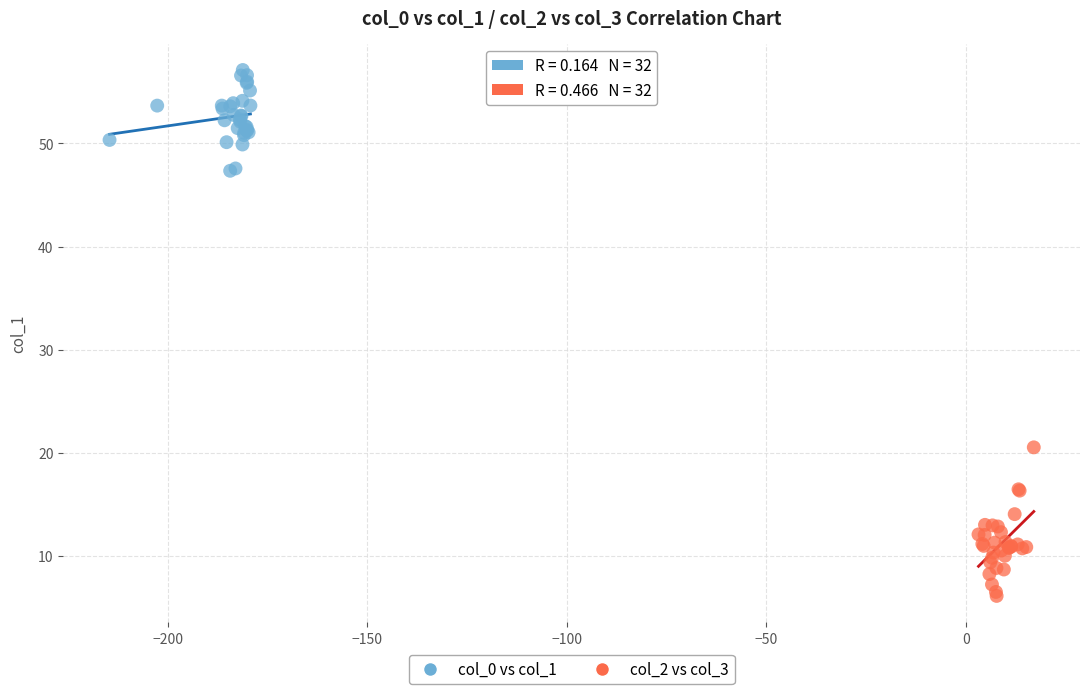

Which series contains the lowest Y value?

col_2 vs col_3